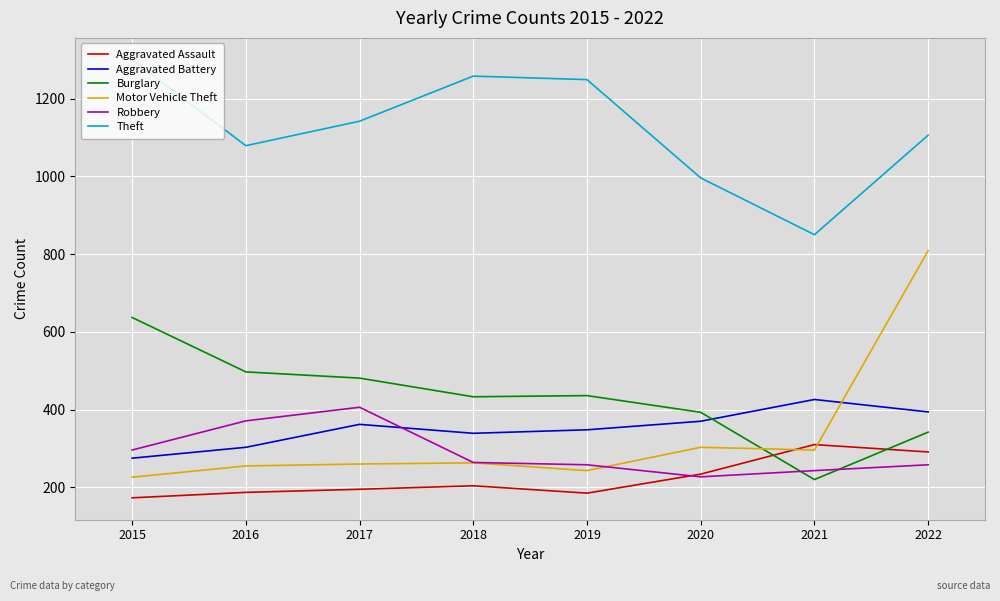

What is the greatest value displayed?

1300